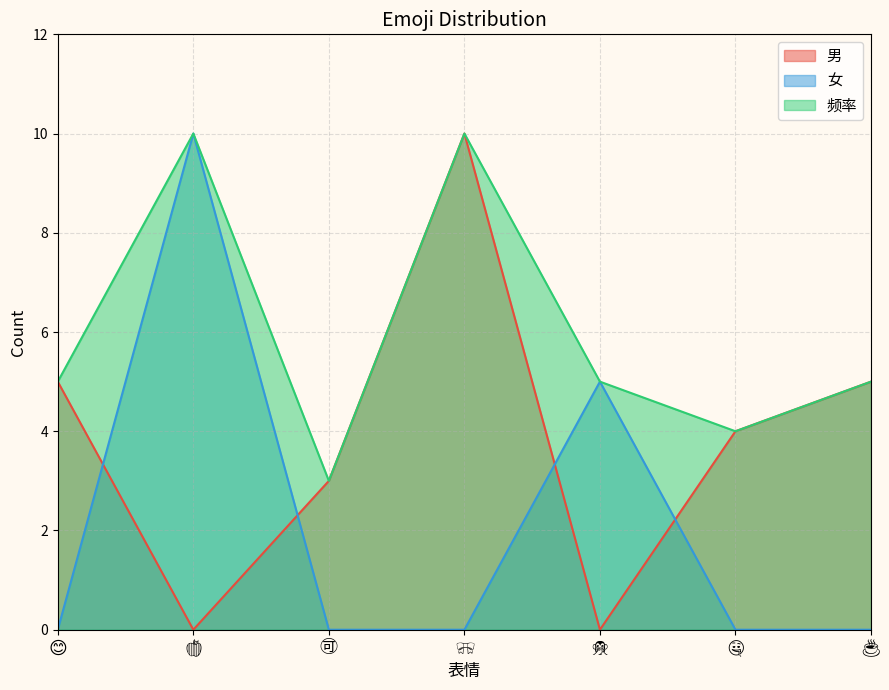

Reading right to left, list all the values displayed in this chart.

男: 🍵=5	🤤=4	🙊=0	🎀=10	🉑=3	🍎=0	😊=5
女: 🍵=0	🤤=0	🙊=5	🎀=0	🉑=0	🍎=10	😊=0
频率: 🍵=5	🤤=4	🙊=5	🎀=10	🉑=3	🍎=10	😊=5